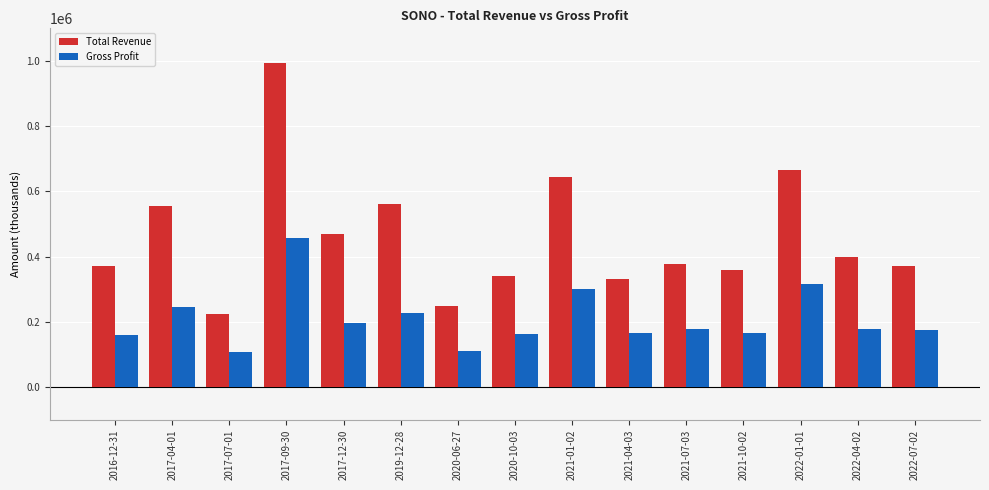

List the series in order of their peak value, lowest first.

Gross Profit, Total Revenue